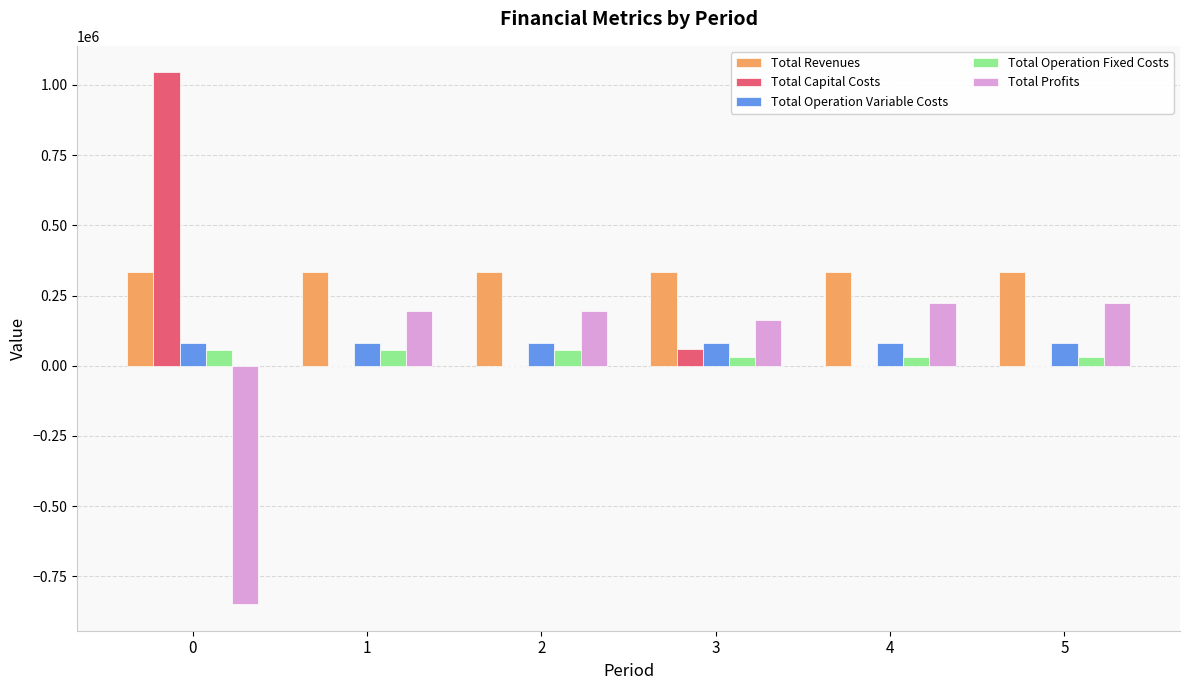

Does the chart contain stacked bars?

No